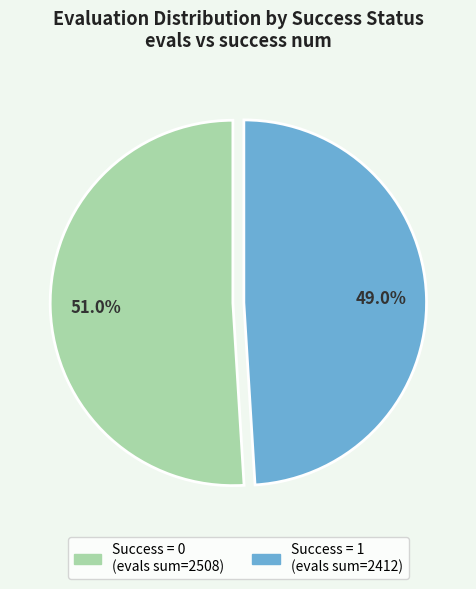

Is there a majority slice in this chart?

Yes